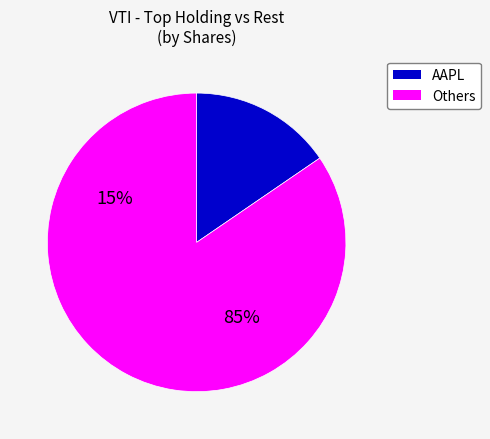

How many segments does this pie chart have?

2